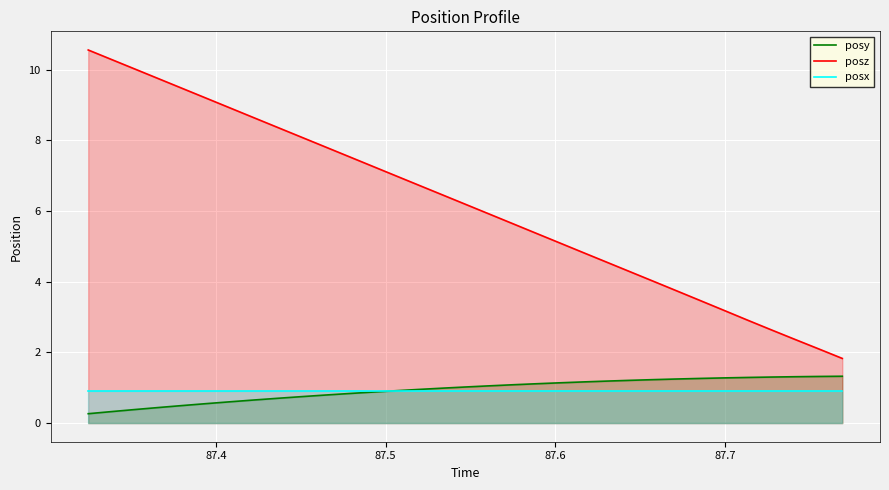

Which series has the largest total across all categories?

posz